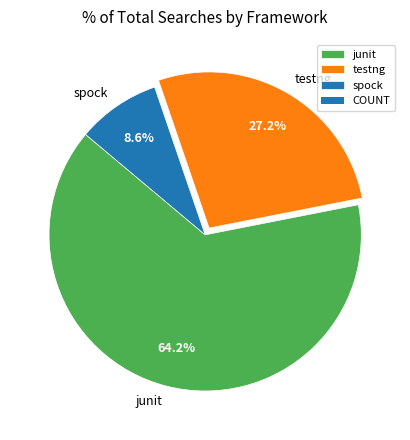

Between junit and testng, which is larger?

junit